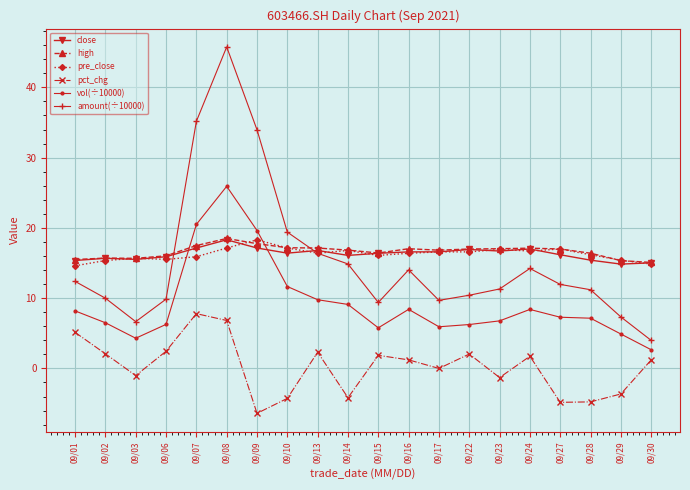

Where does the vol(÷10000) series first go above 7?

09/01